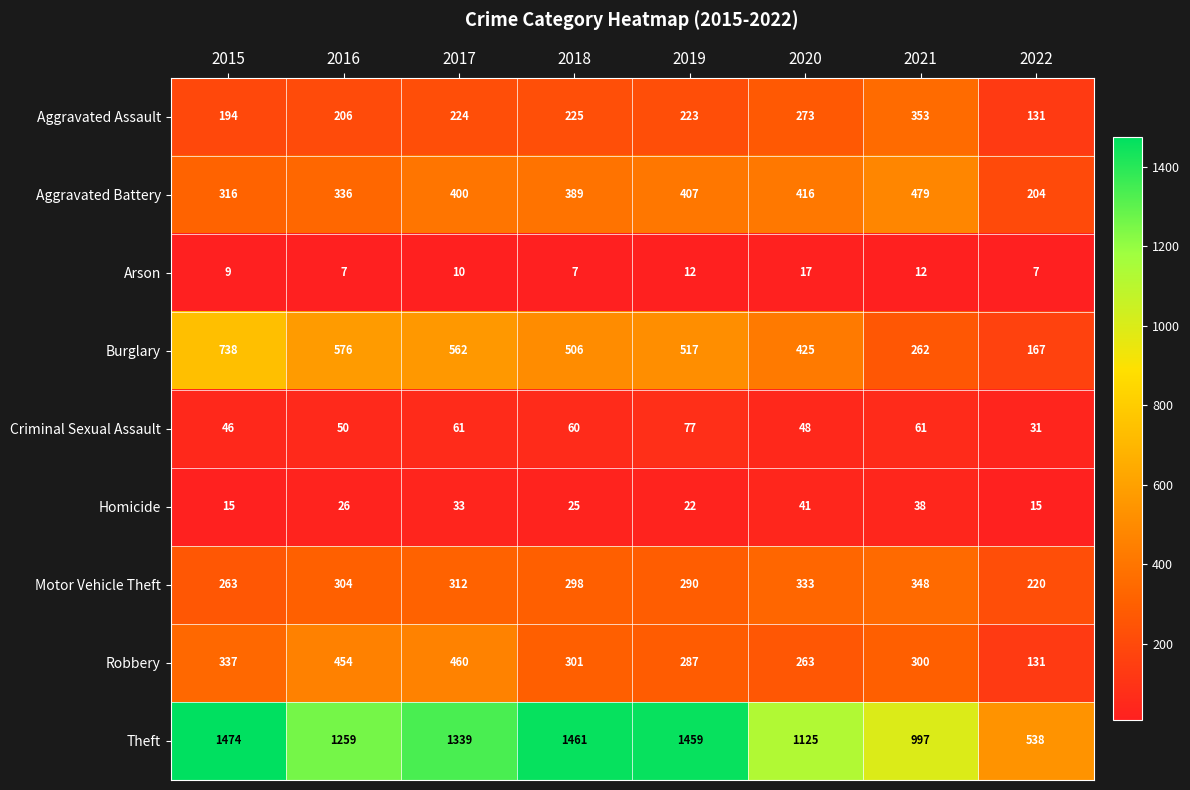

The value of Theft at 2016 is 859. True or false?

False